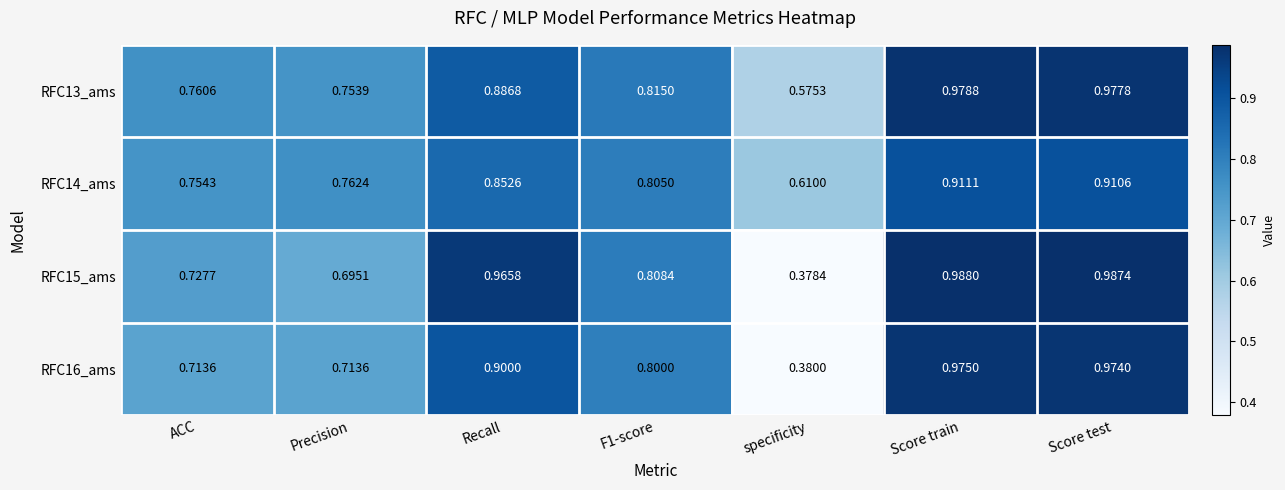

At which label is RFC14_ams closest to 0?

specificity